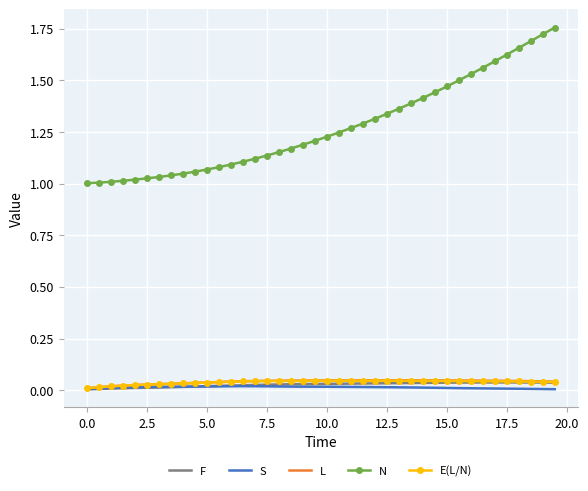

True or false: N and F intersect in this chart.

False